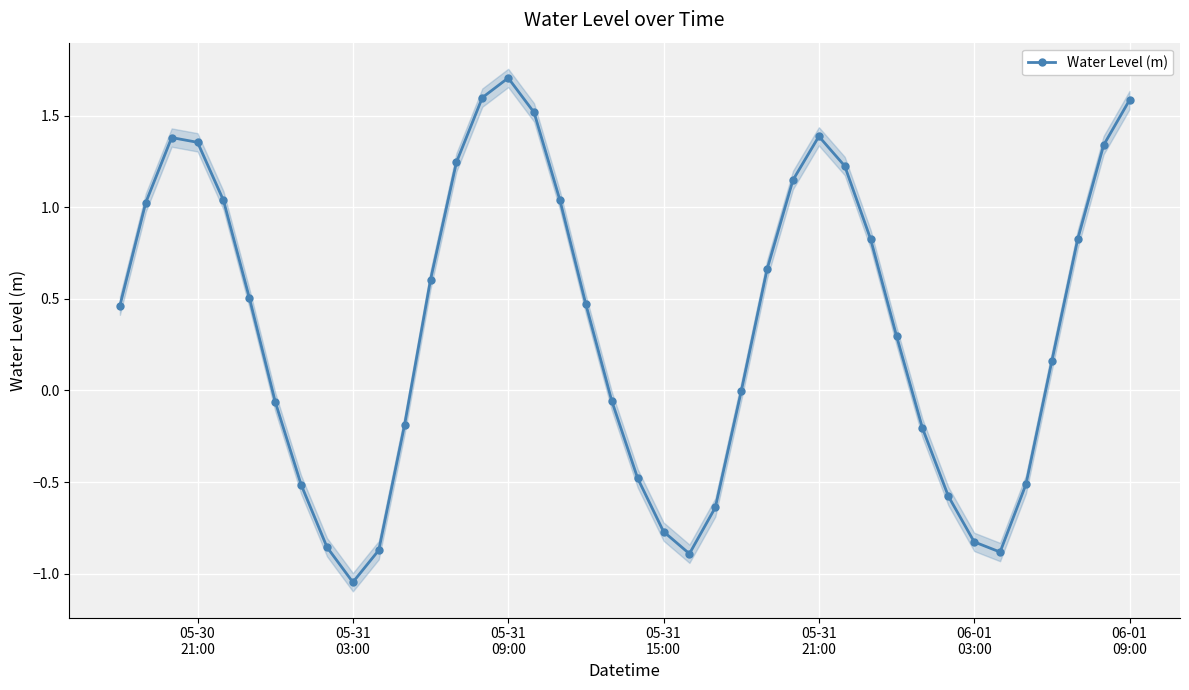

What is the maximum value shown in the chart?

1.7